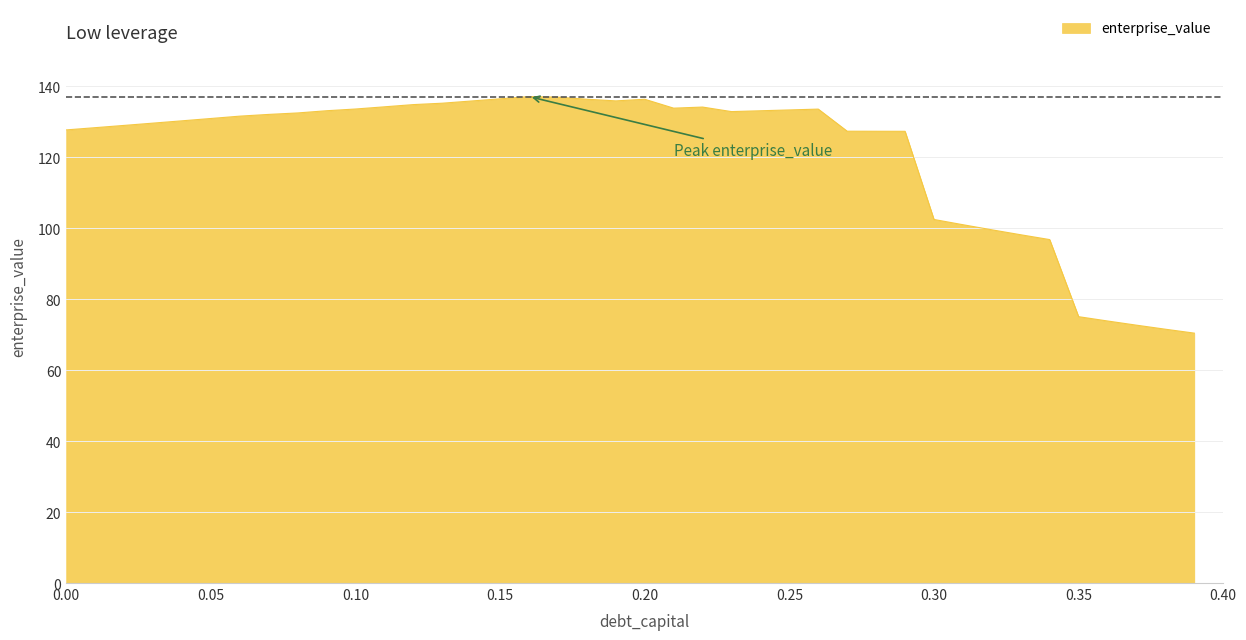

What is the greatest value displayed?

137.2